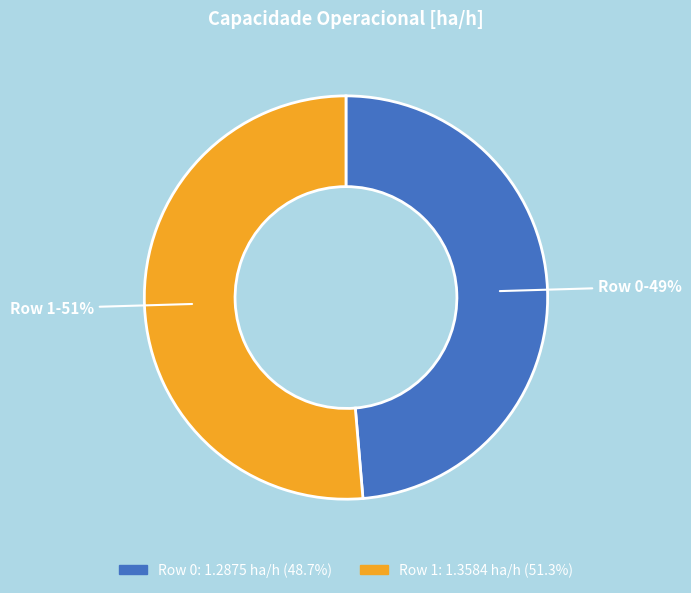

Is there a majority slice in this chart?

Yes